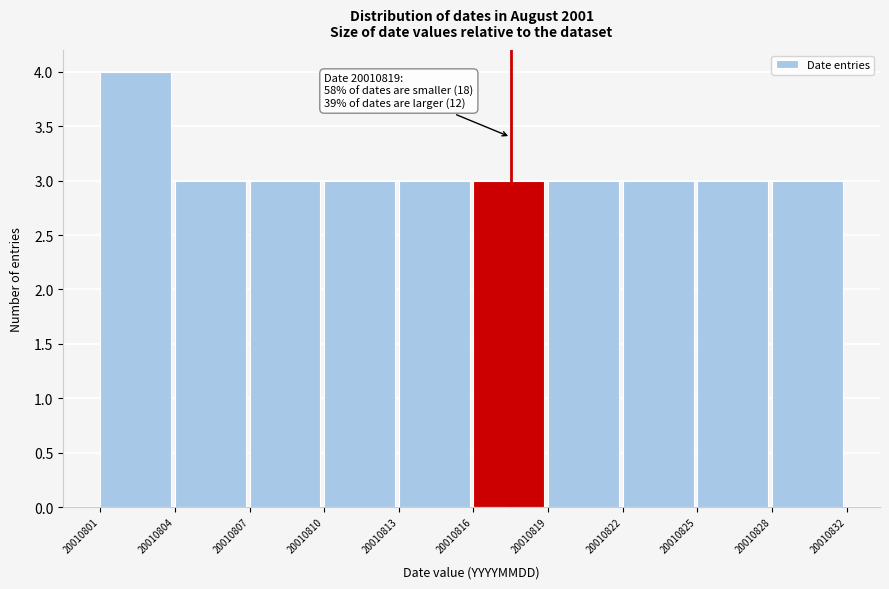

Reading right to left, what are all the values shown in this chart?

3	3	3	3	3	3	3	3	3	4